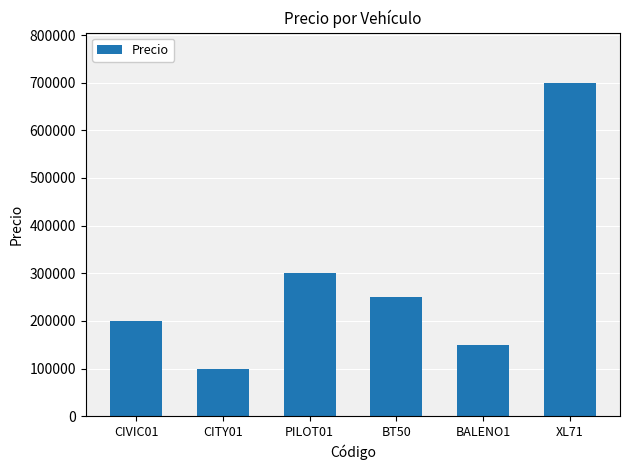

Which has a higher value, CIVIC01 or BALENO1?

CIVIC01